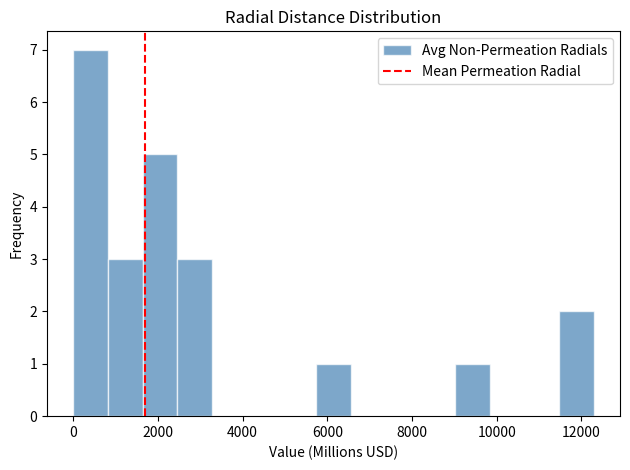

Over which range of the x-axis is the bar tallest?

0 to 800